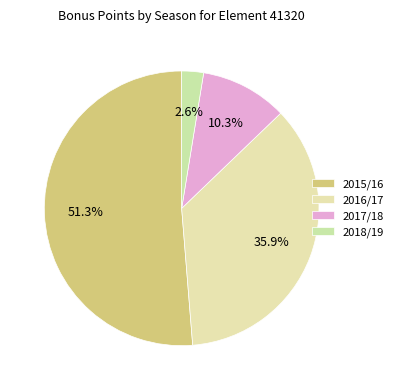

How many slices are in this pie chart?

4